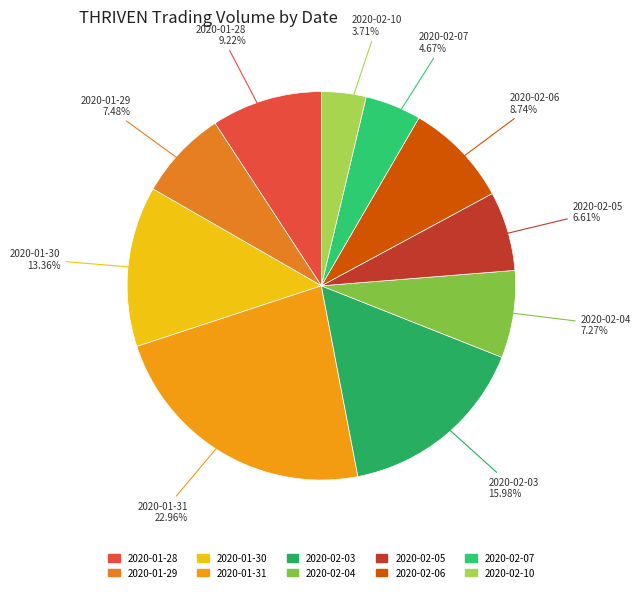

What portion of the pie excludes 2020-02-06?

91.3%